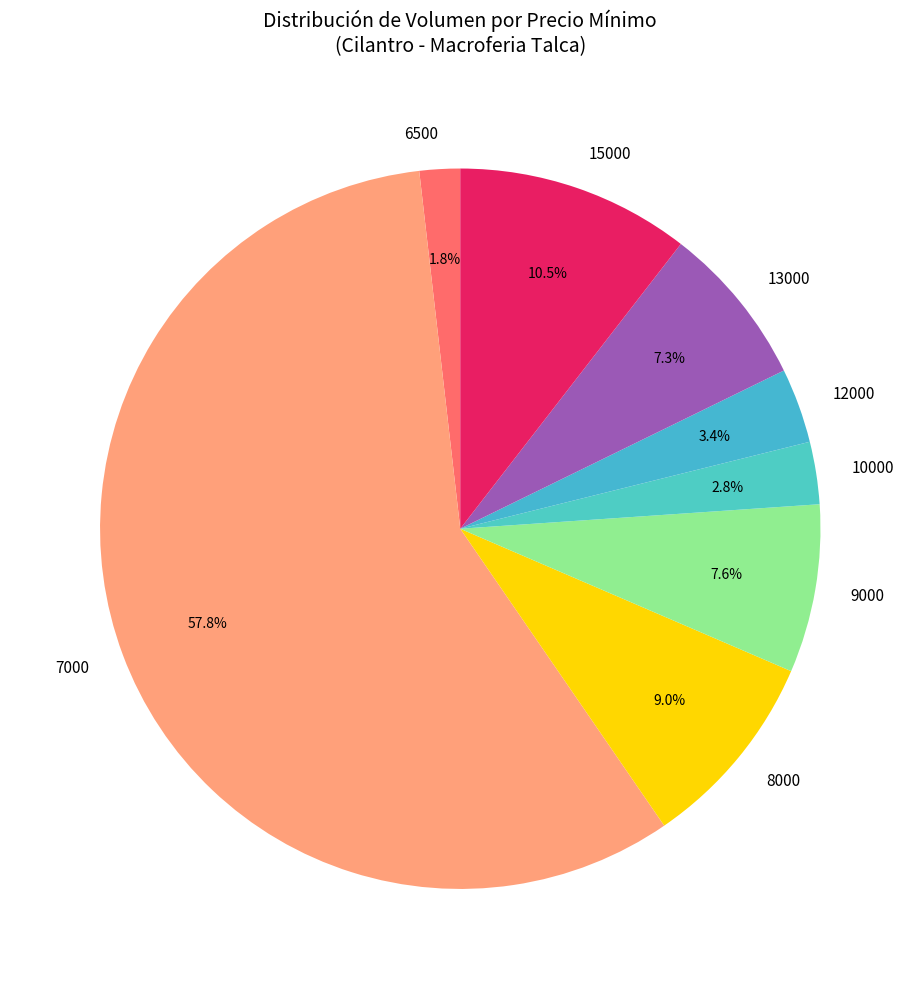

Is the sum of 8000 and 12000 greater than half?

No